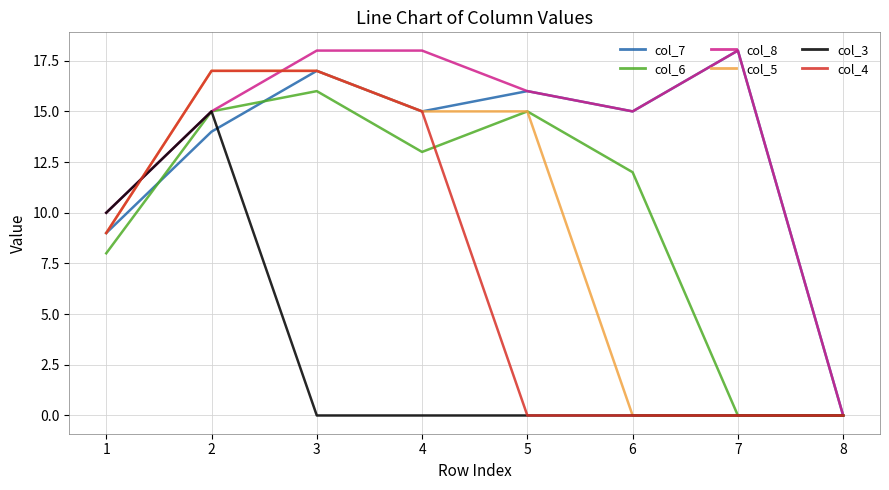

Is it true that col_5 equals 0 at 8?

True